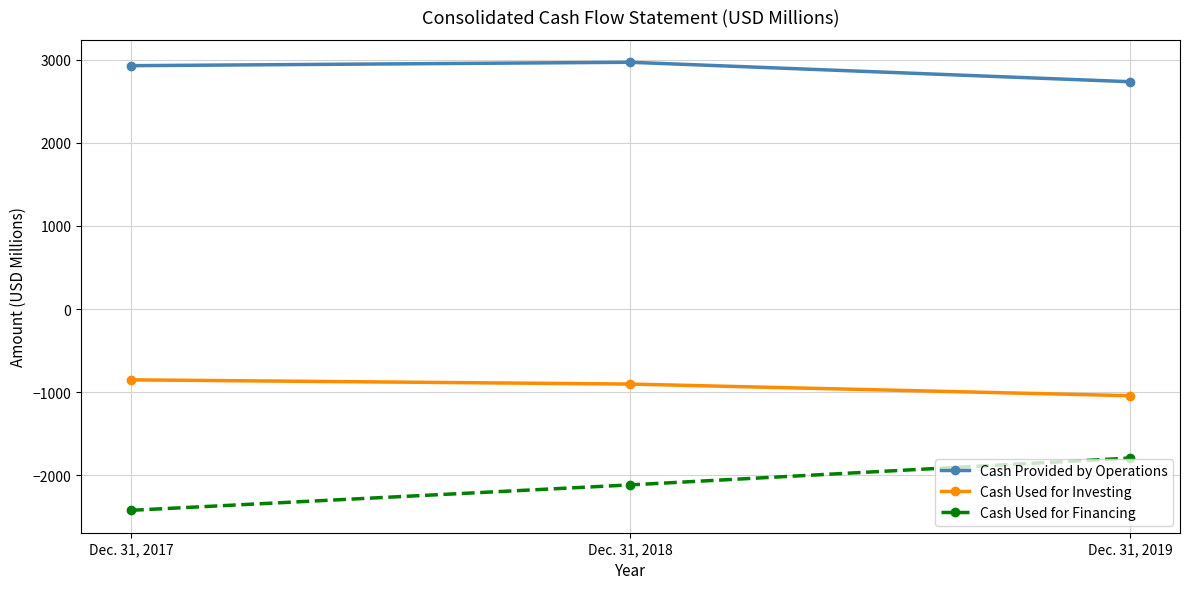

What are all the series names shown in the legend?

Cash Provided by Operations, Cash Used for Investing, Cash Used for Financing